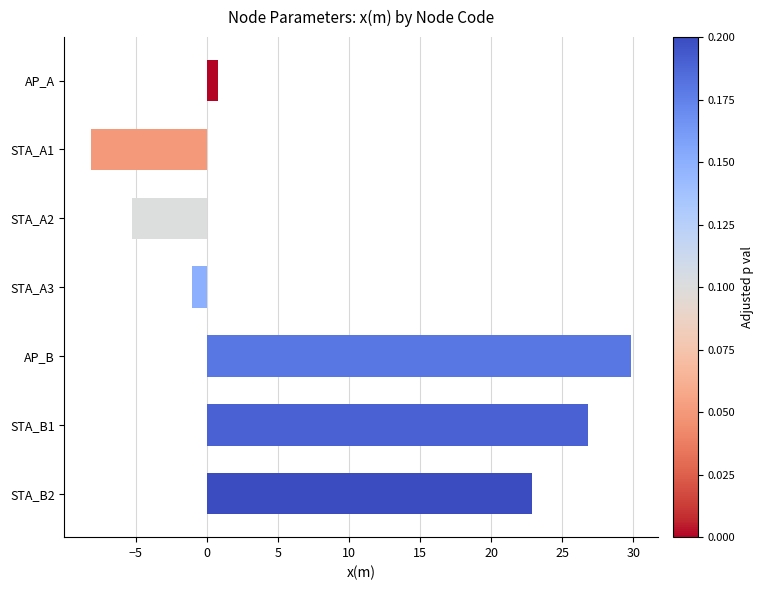

List the labels in order of value, smallest first.

STA_A1, STA_A2, STA_A3, AP_A, STA_B2, STA_B1, AP_B